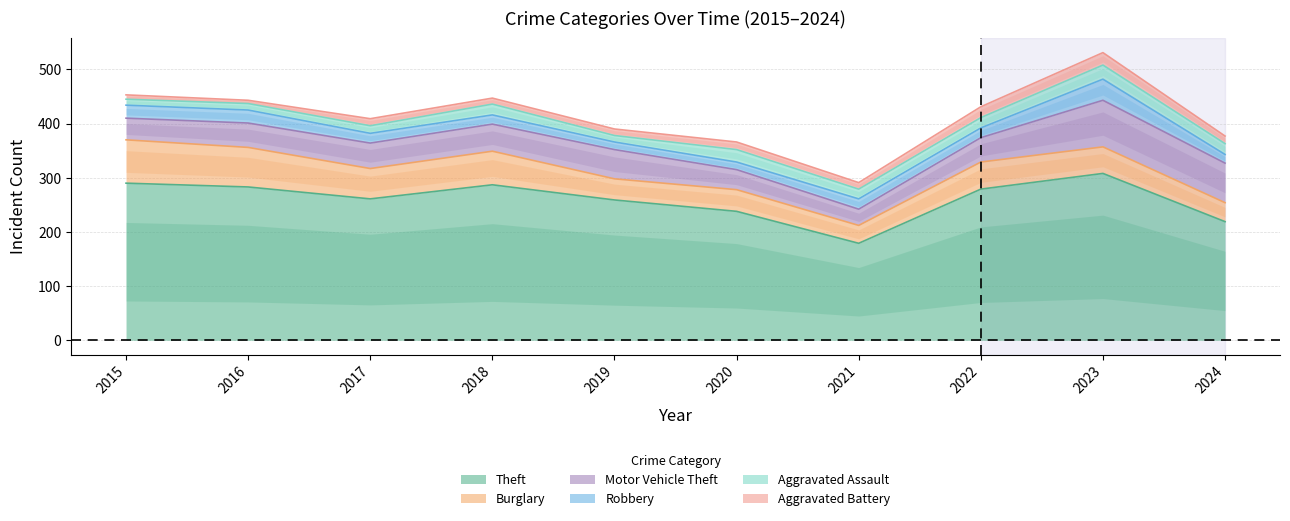

What is the difference between the maximum and minimum values in the Aggravated Battery series?

17